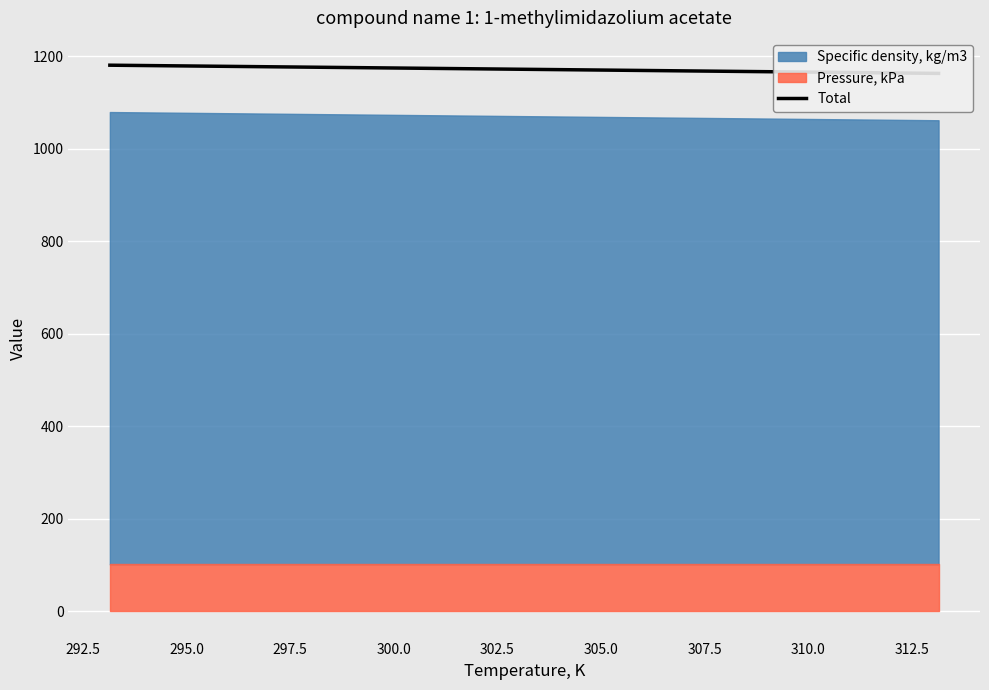

Is it true that the value at 290.0 is 453.9?

False